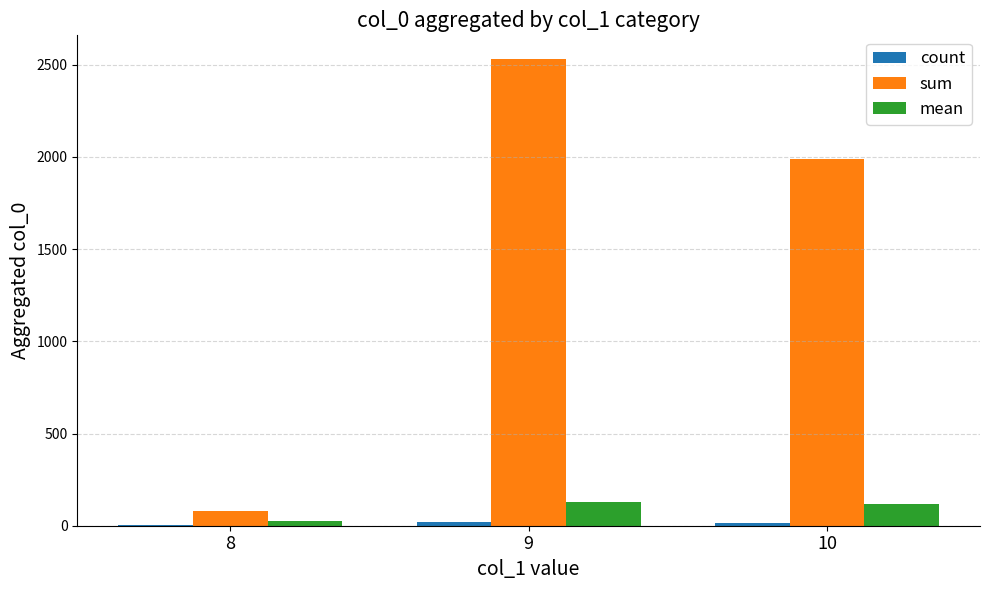

At which category is the sum across all series the highest?

9